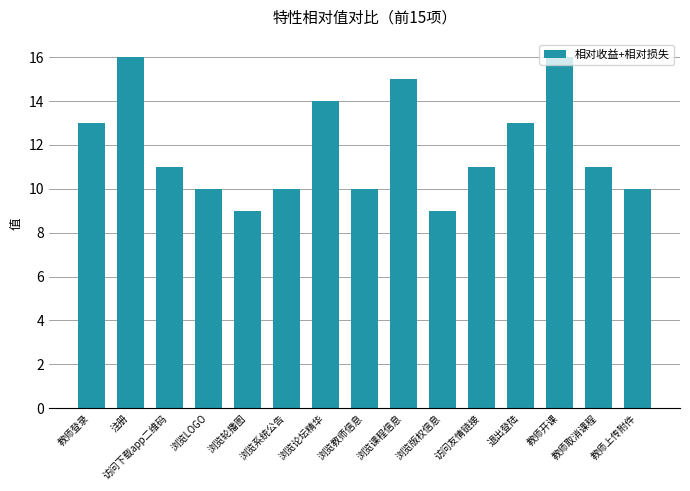

What is the label of the 12th bar from the right?

浏览LOGO